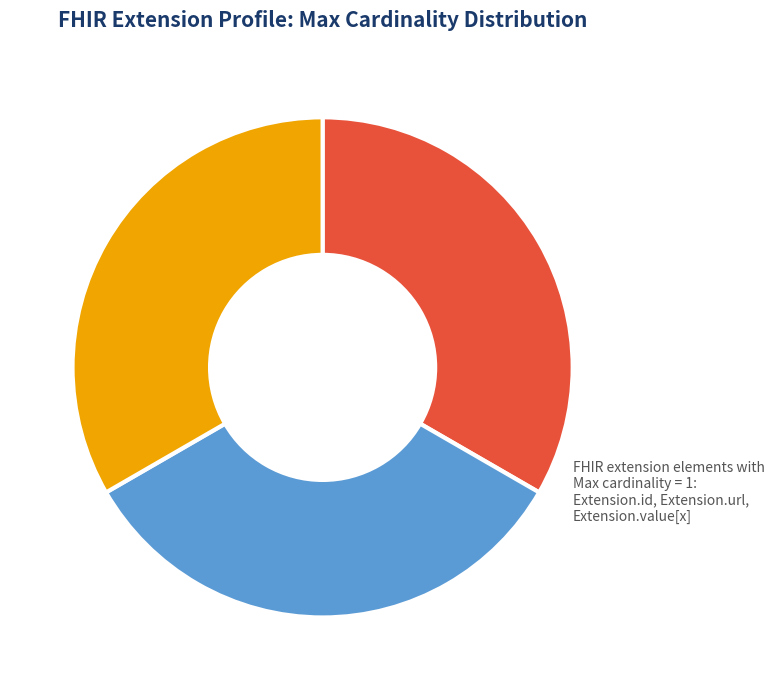

Which category has the smallest portion of the pie?

Extension.extension